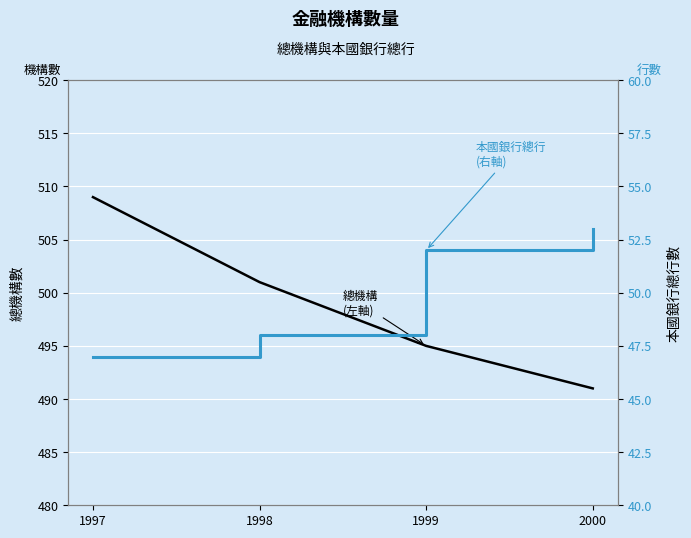

What is the sum of the 本國銀行總行 (右軸) values at 1998 and 1997?

95